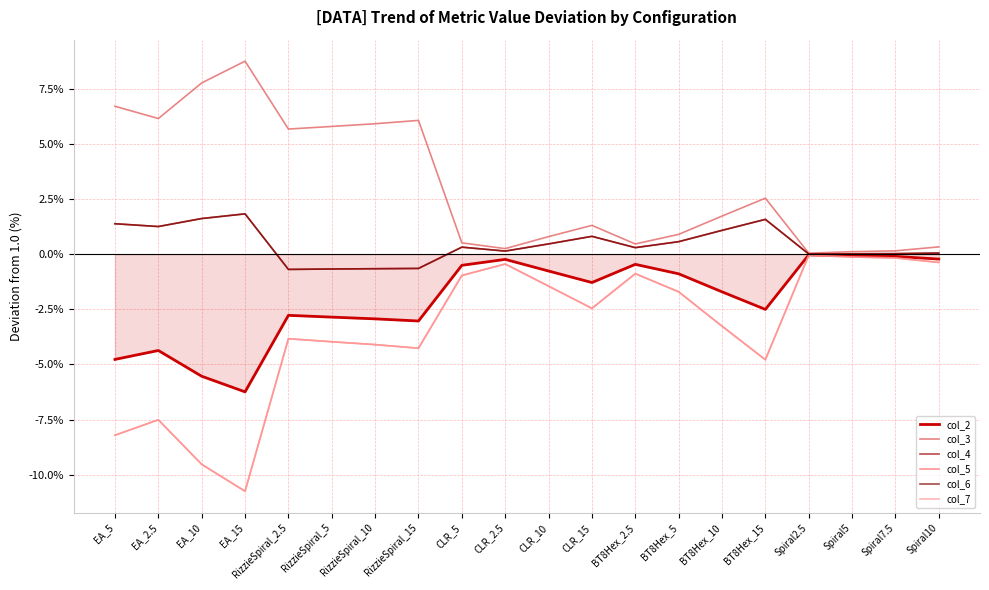

True or false: col_6 and col_3 intersect in this chart.

False